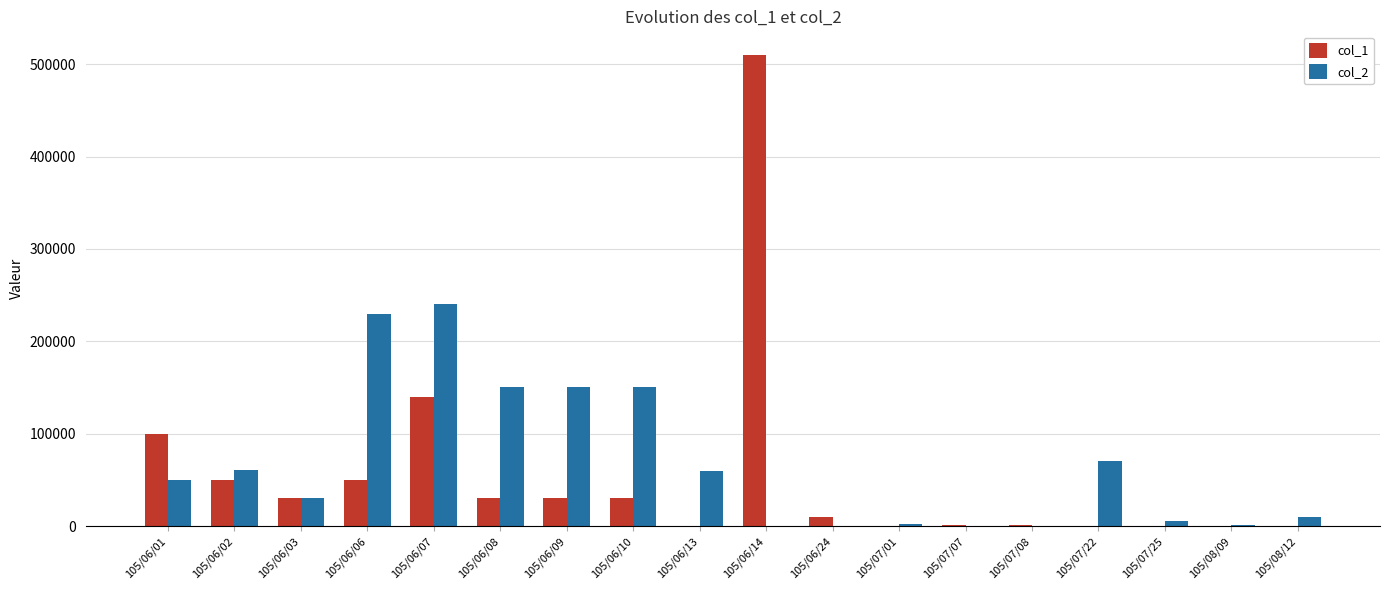

Which label corresponds to the largest value in the chart?

105/06/14